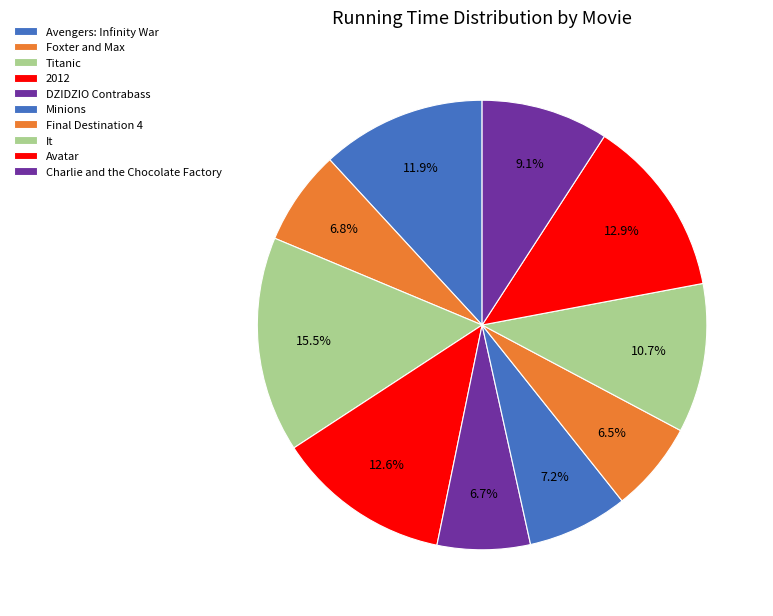

To the nearest percent, what portion does DZIDZIO Contrabass represent?

7%